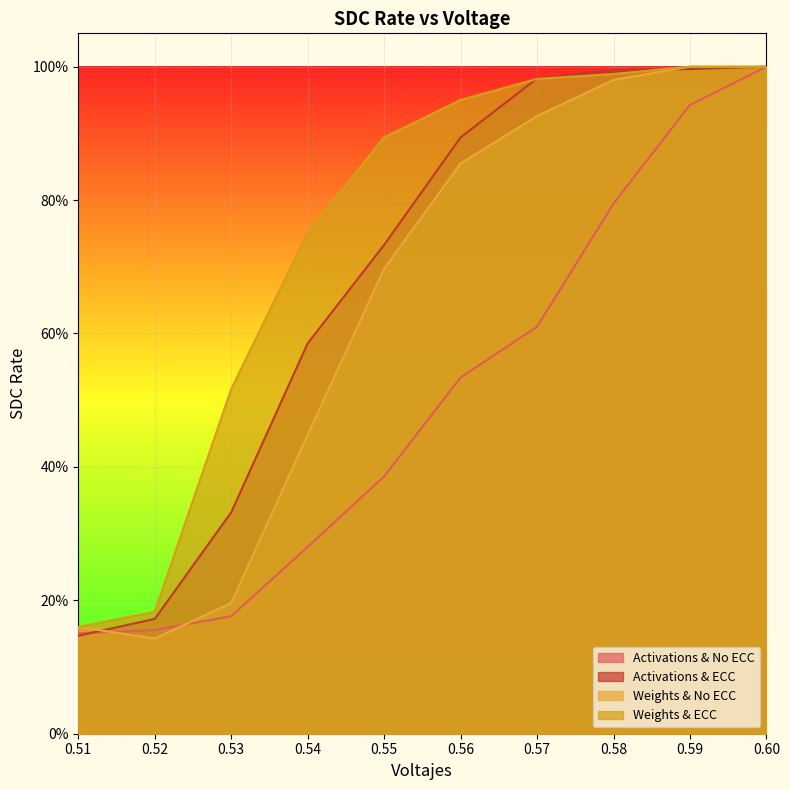

Where do Activations & ECC and Weights & No ECC first cross each other?

0.51 and 0.52